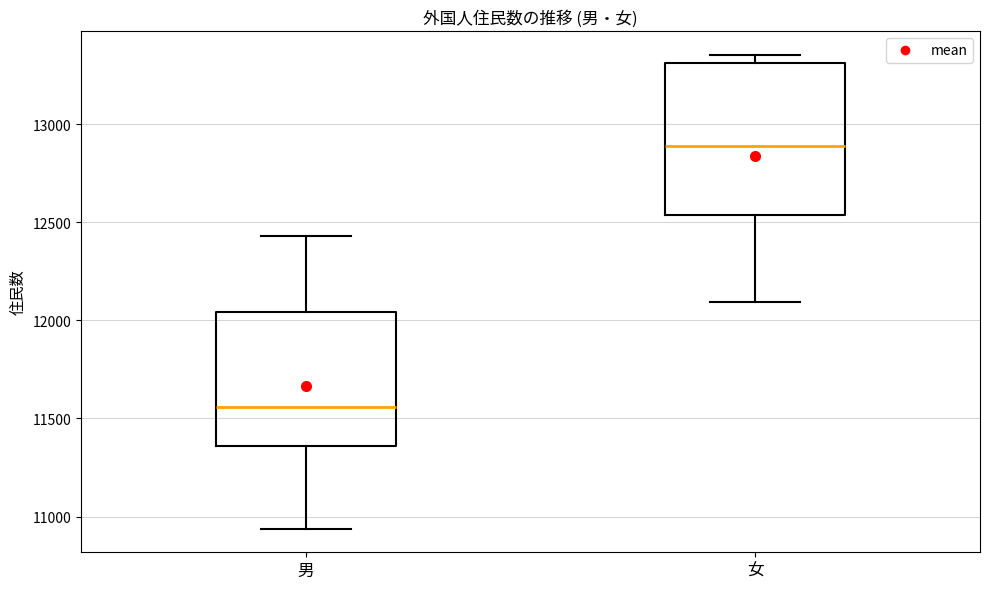

Reading left to right, transcribe this box plot: for each box, give where its median line is, the range the box spans, and where its two whiskers end, as read against the y-axis. The values are not printed on the chart, so give them approximately, as read against the axis.

男: median 11550, box 11350 to 12050, whiskers 10950 to 12450
女: median 12900, box 12550 to 13300, whiskers 12100 to 13350